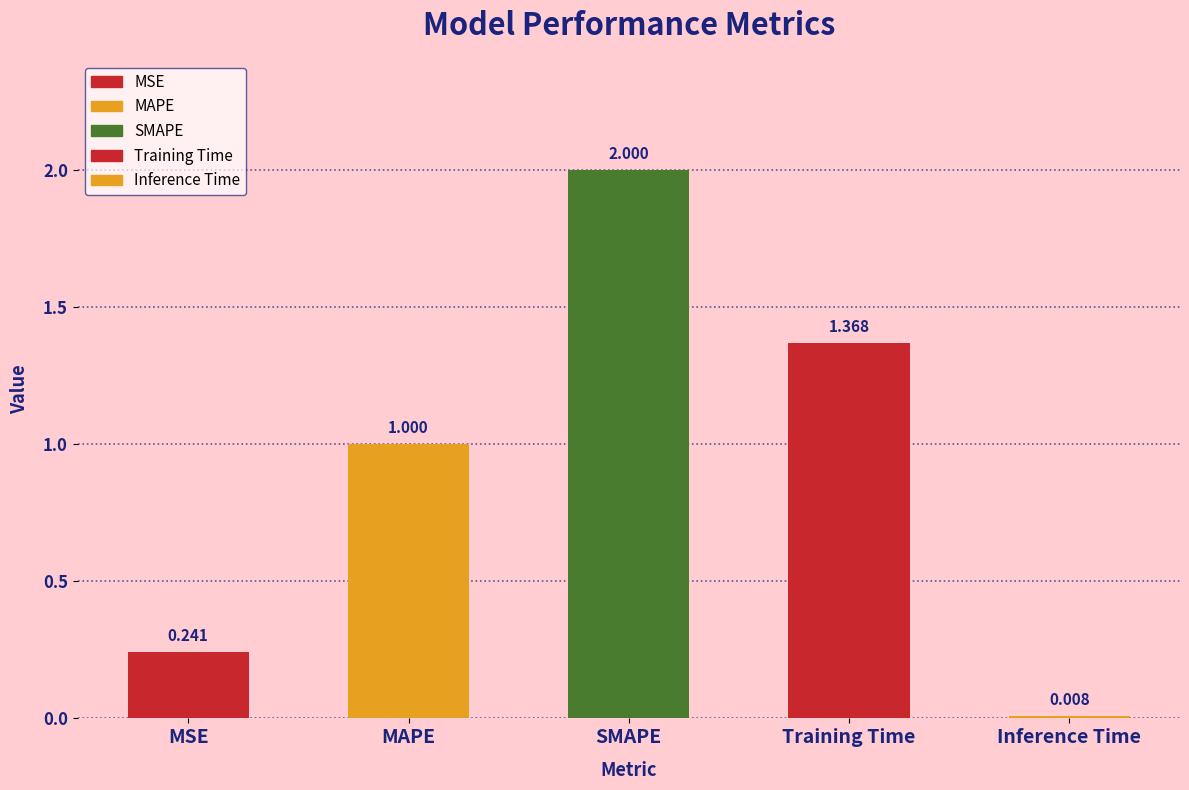

What is the difference between the maximum and minimum values?

2.0